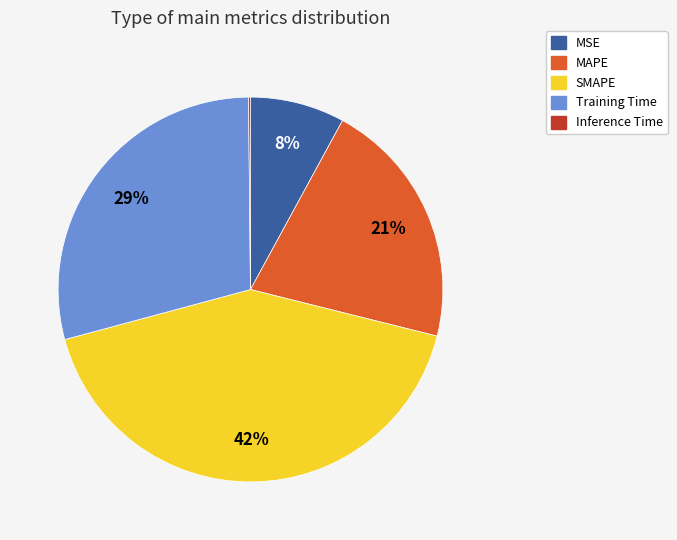

Is it true that MSE is 8% of the pie?

True